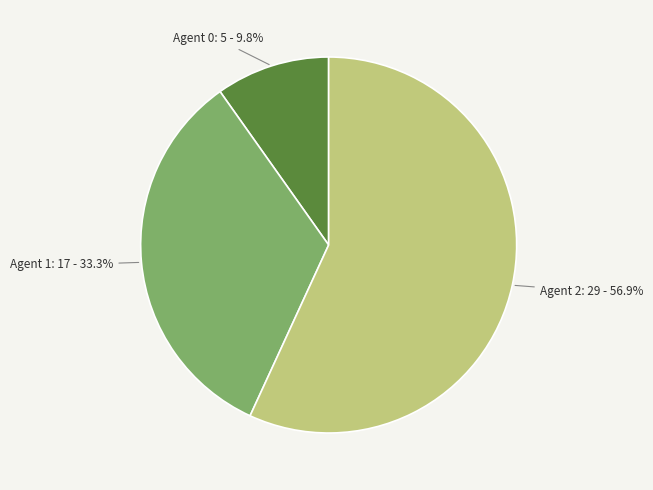

Rank the categories by value from lowest to highest.

Agent 0: 5 - 9.8%, Agent 1: 17 - 33.3%, Agent 2: 29 - 56.9%